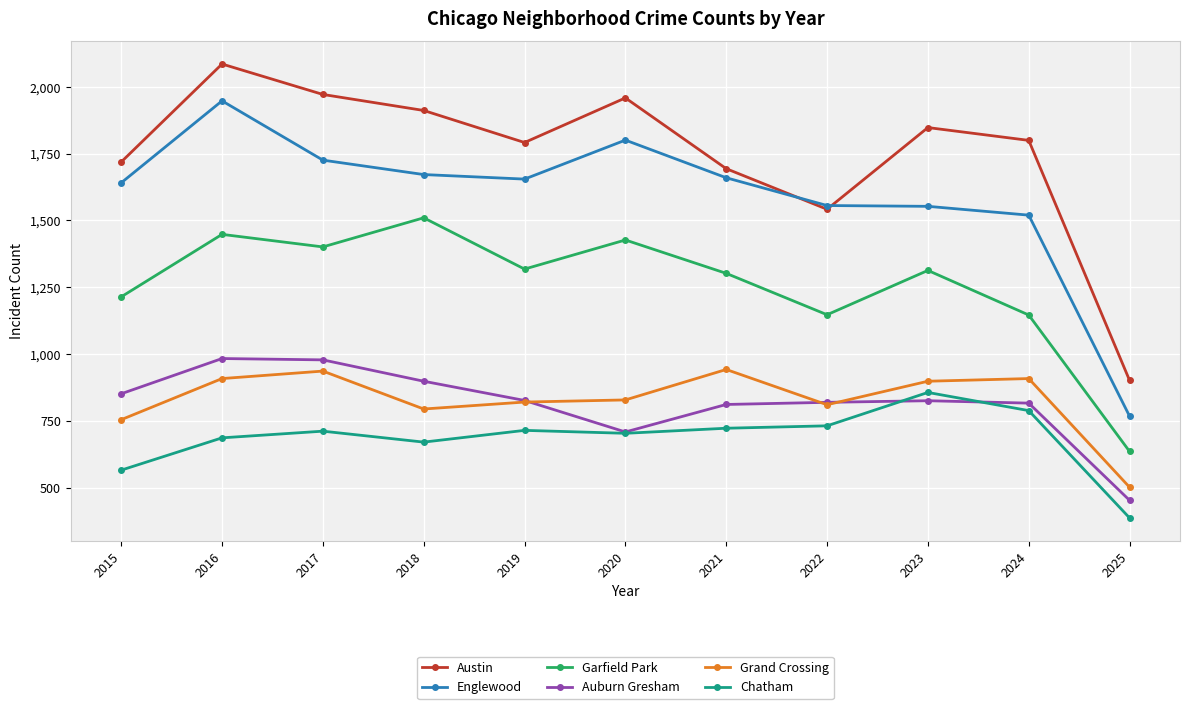

What is the difference between the highest and lowest values at 2020?

1256